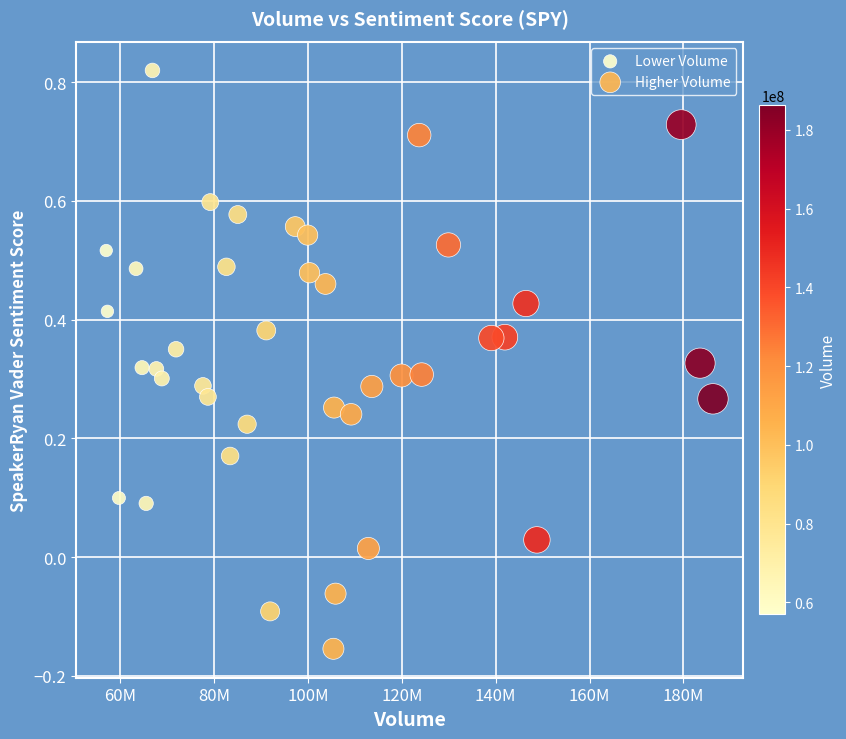

Which series reaches the minimum Y coordinate?

Higher Volume